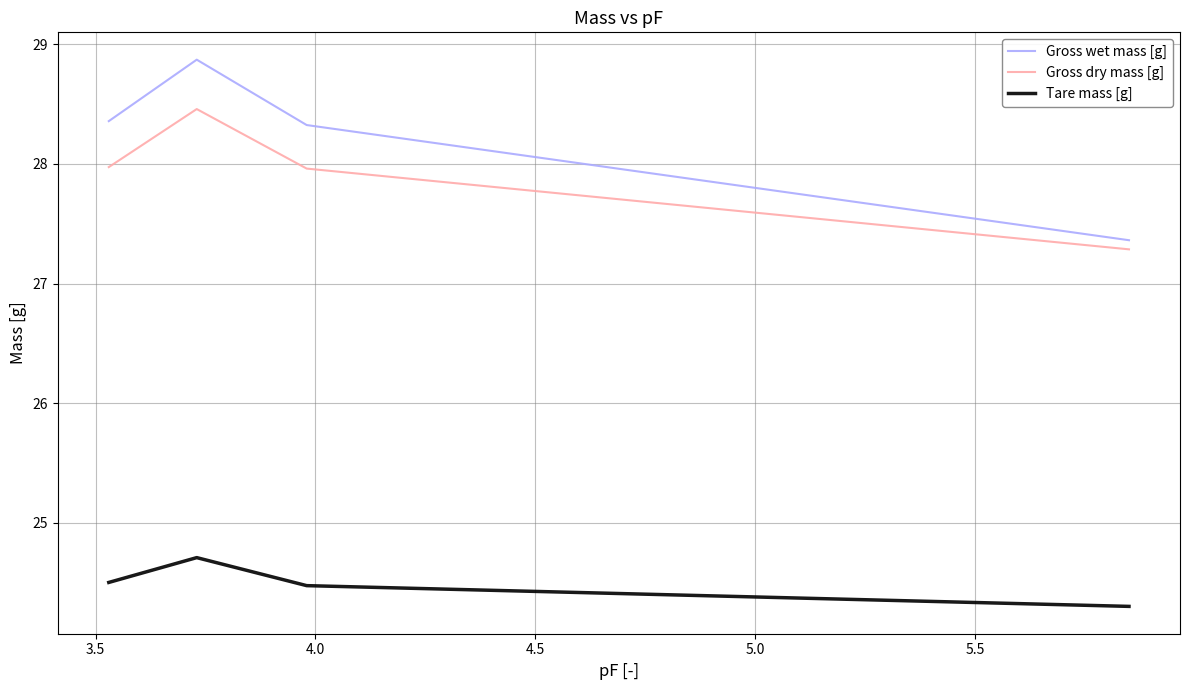

List the series in order of their peak value, highest first.

Gross wet mass [g], Gross dry mass [g], Tare mass [g]